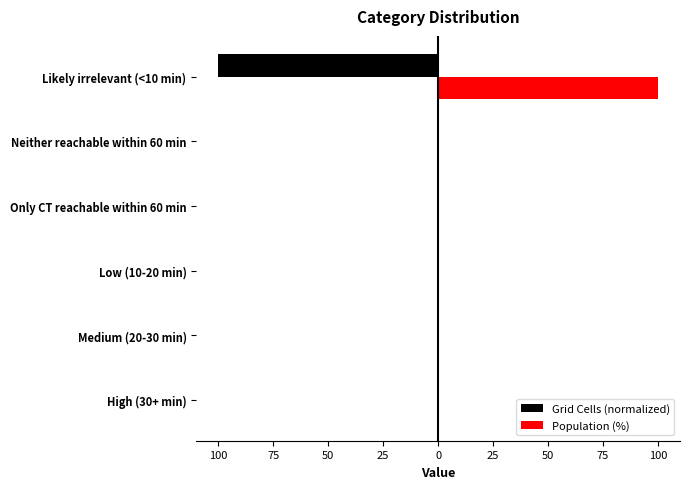

What are all the series names shown in the legend?

Grid Cells (normalized), Population (%)